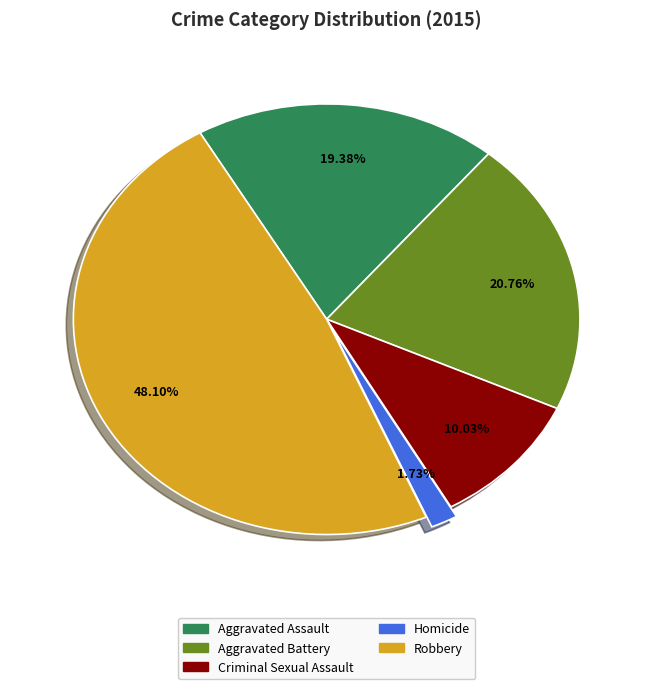

How many segments does this pie chart have?

5